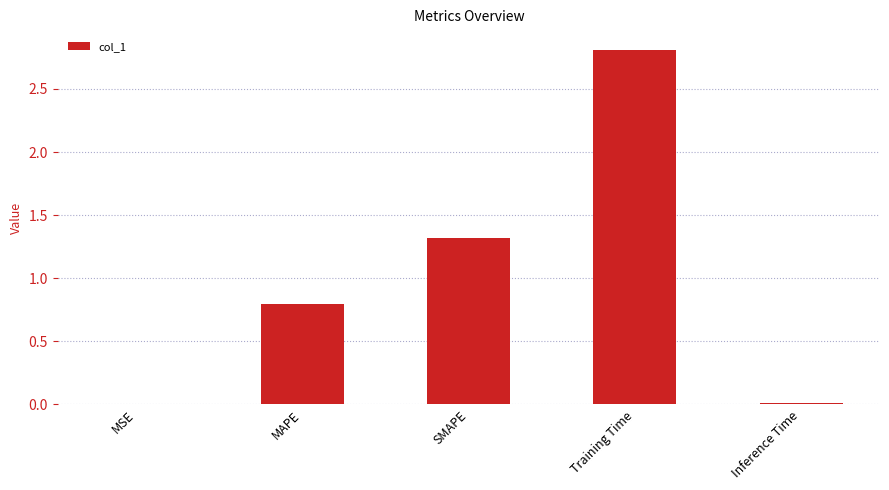

At which label is the value closest to 1?

MAPE